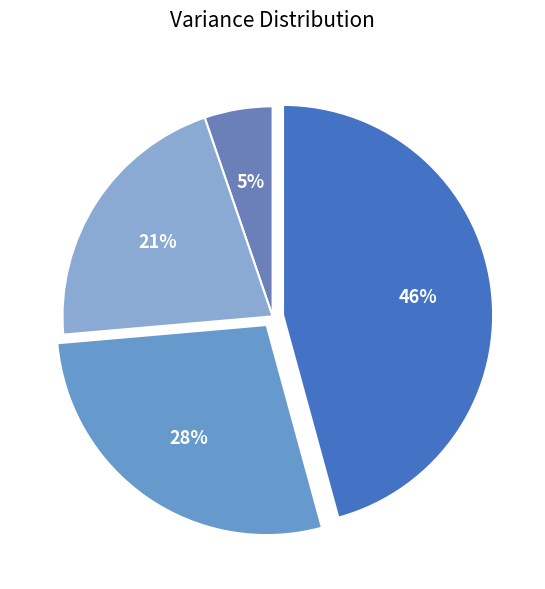

Is there a majority slice in this chart?

No